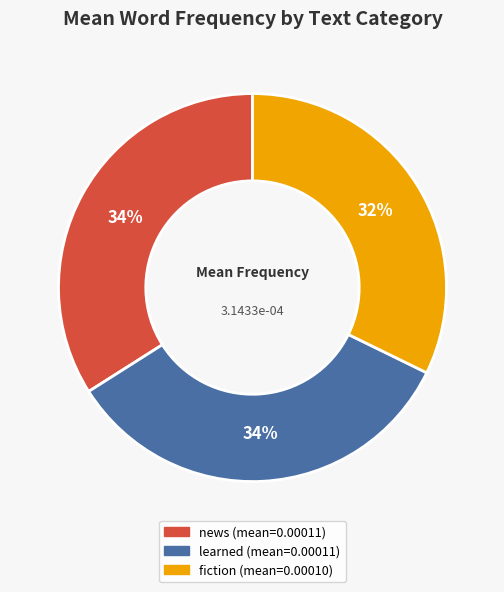

Which category has the smallest portion of the pie?

fiction